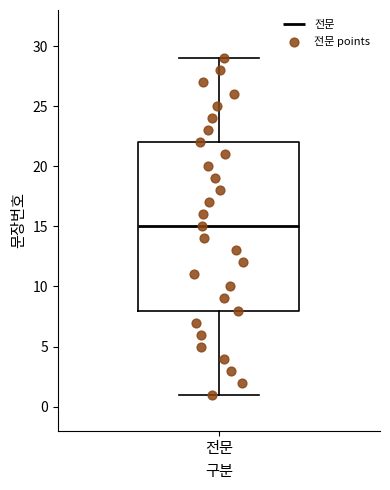

Transcribe this box plot: give where the median line is, the range the box spans, and where the two whiskers end, as read against the y-axis. The values are not printed on the chart, so give them approximately, as read against the axis.

median 15, box 8 to 22, whiskers 1 to 29